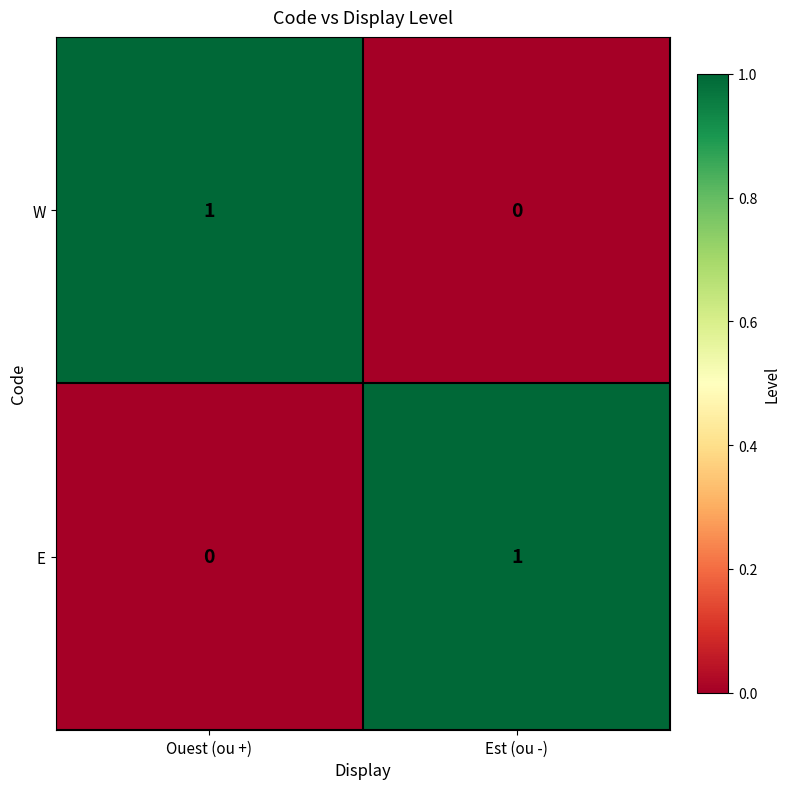

Is it true that E equals 1 at Ouest (ou +)?

False